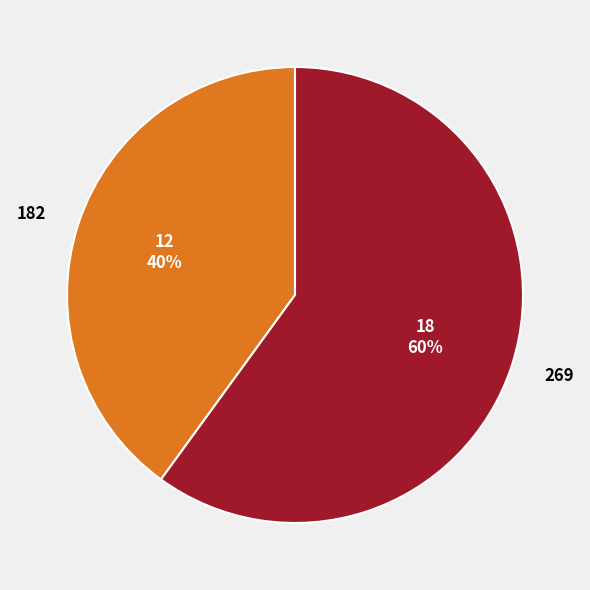

To the nearest percent, what percentage of the pie is 269?

60%